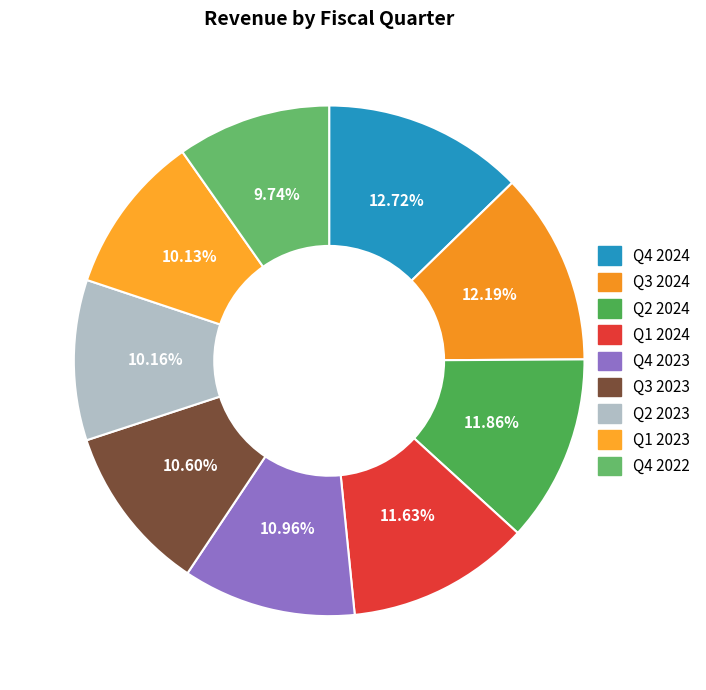

To the nearest percent, what is the difference between the Q4 2024 and Q4 2022 slice percentages?

3%